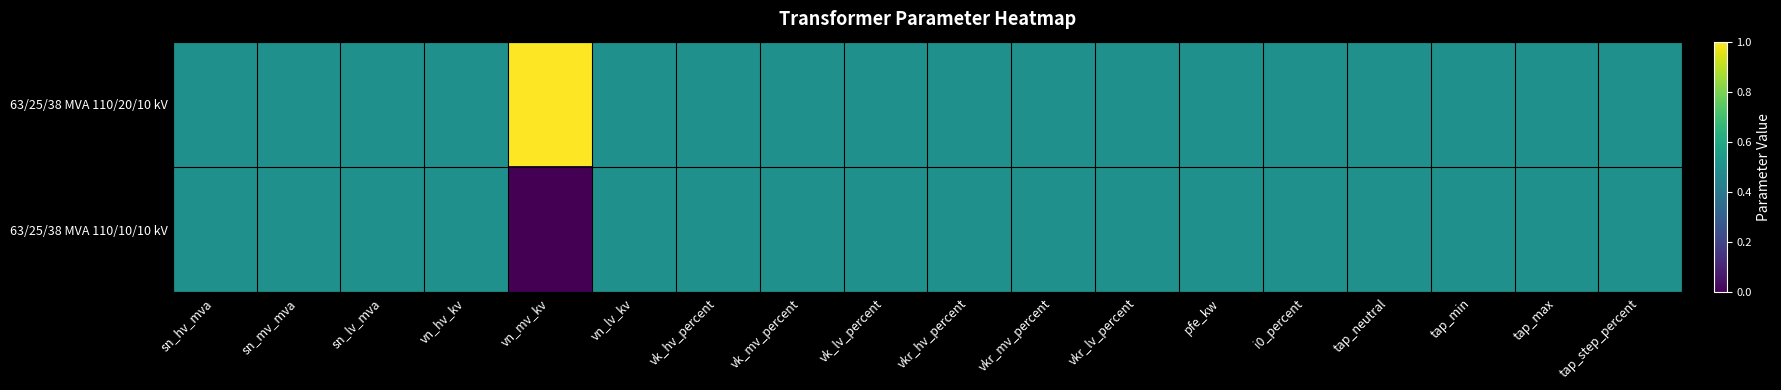

Reading left to right, transcribe all the data shown in this chart.

63/25/38 MVA 110/20/10 kV: sn_hv_mva=0.5	sn_mv_mva=0.5	sn_lv_mva=0.5	vn_hv_kv=0.5	vn_mv_kv=1.0	vn_lv_kv=0.5	vk_hv_percent=0.5	vk_mv_percent=0.5	vk_lv_percent=0.5	vkr_hv_percent=0.5	vkr_mv_percent=0.5	vkr_lv_percent=0.5	pfe_kw=0.5	i0_percent=0.5	tap_neutral=0.5	tap_min=0.5	tap_max=0.5	tap_step_percent=0.5
63/25/38 MVA 110/10/10 kV: sn_hv_mva=0.5	sn_mv_mva=0.5	sn_lv_mva=0.5	vn_hv_kv=0.5	vn_mv_kv=0.0	vn_lv_kv=0.5	vk_hv_percent=0.5	vk_mv_percent=0.5	vk_lv_percent=0.5	vkr_hv_percent=0.5	vkr_mv_percent=0.5	vkr_lv_percent=0.5	pfe_kw=0.5	i0_percent=0.5	tap_neutral=0.5	tap_min=0.5	tap_max=0.5	tap_step_percent=0.5